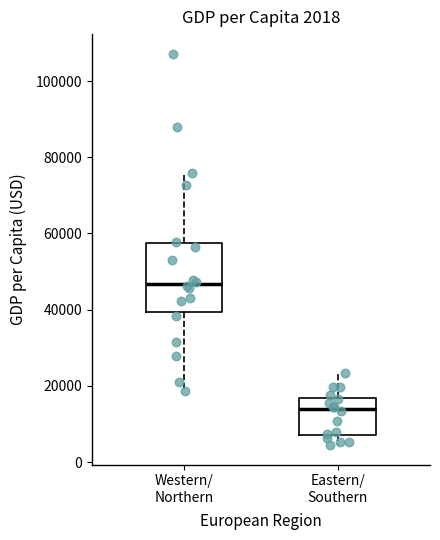

Which box is the tallest, from its lower edge to its upper edge?

Western/ Northern